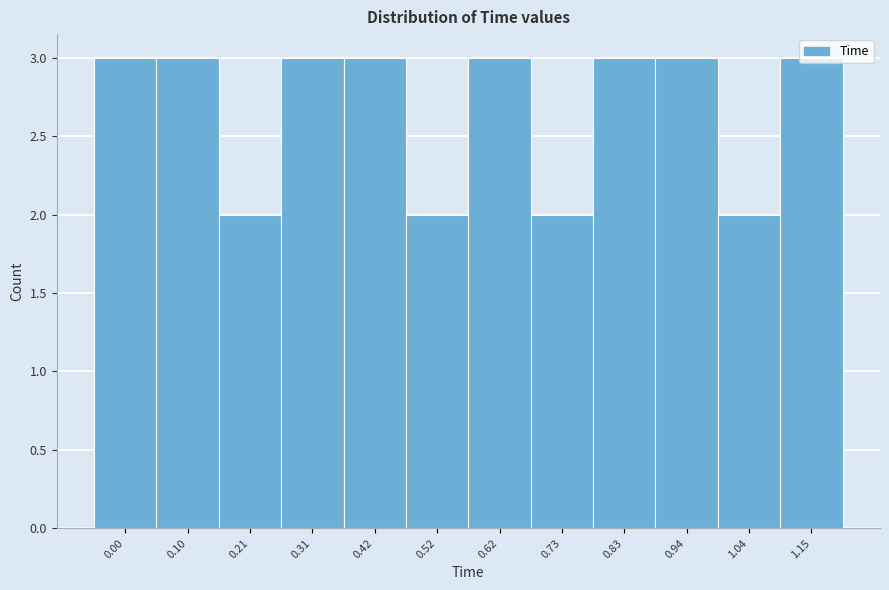

The value at 0.42 is 5. True or false?

False